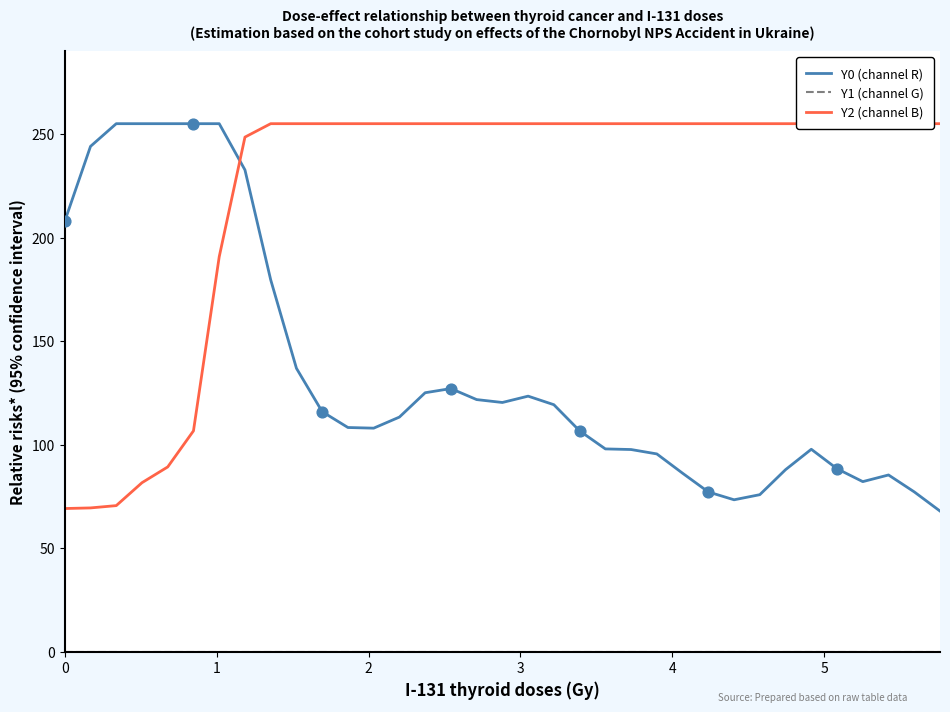

What are all the series names shown in the legend?

Y0 (channel R), Y1 (channel G), Y2 (channel B)